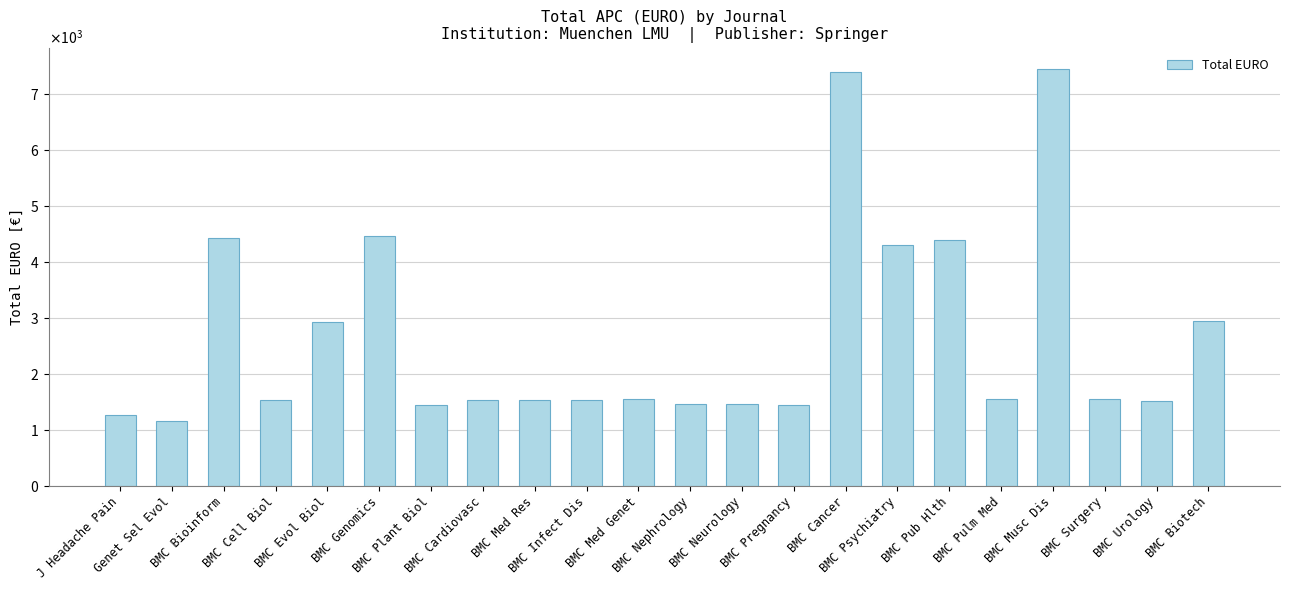

What is the label of the 1st bar from the left?

J Headache Pain